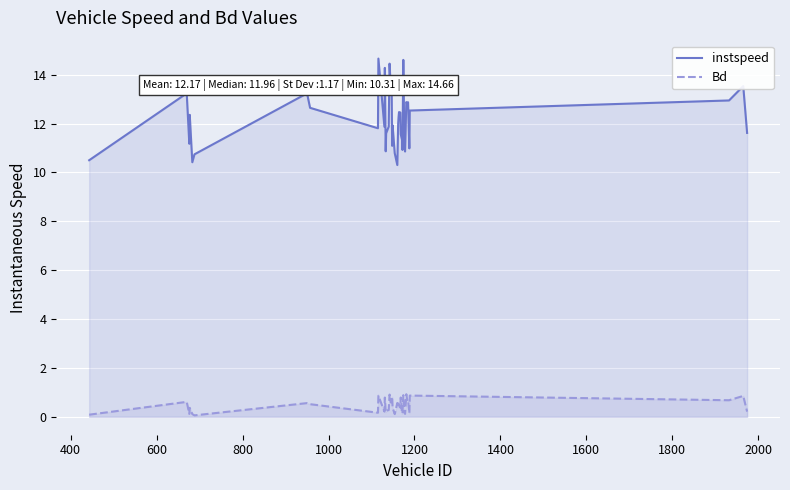

Which series has the largest total across all categories?

instspeed